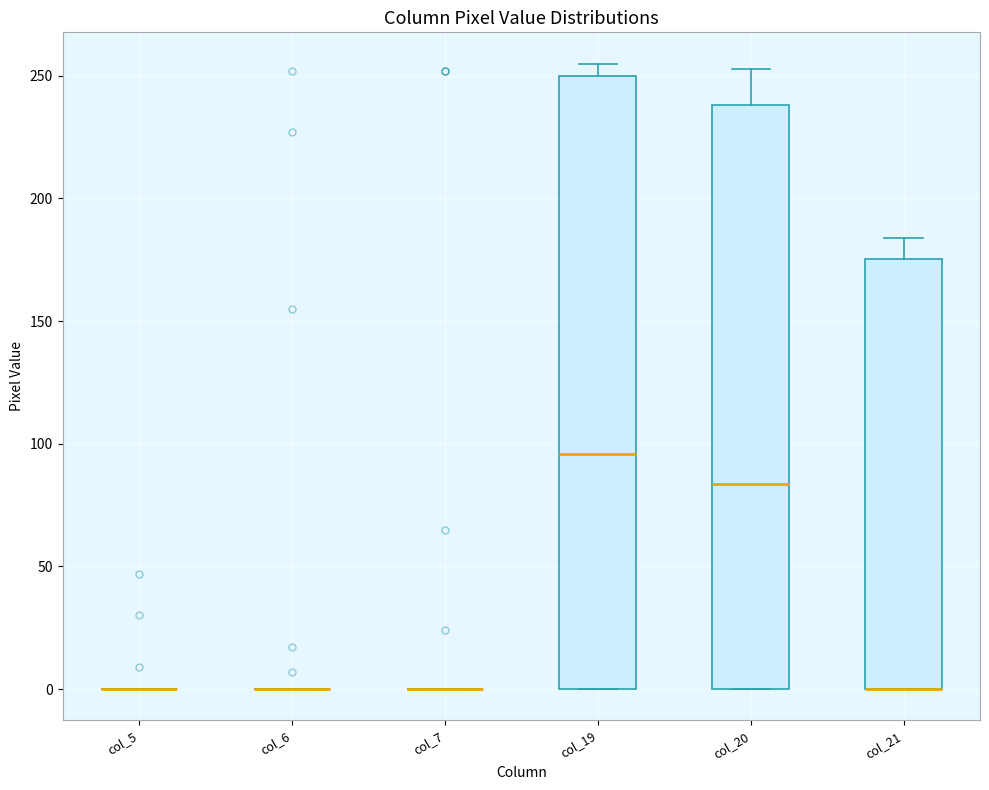

Where does the upper whisker of the box for col_21 end on the y-axis? The values are not printed on the chart, so give them approximately, as read against the axis.

185